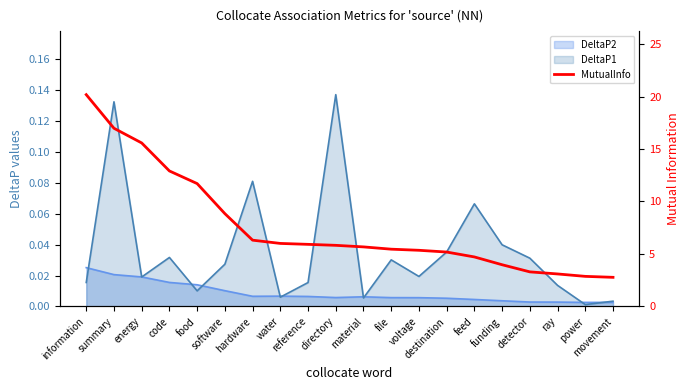

Count the number of categories in the chart.

20